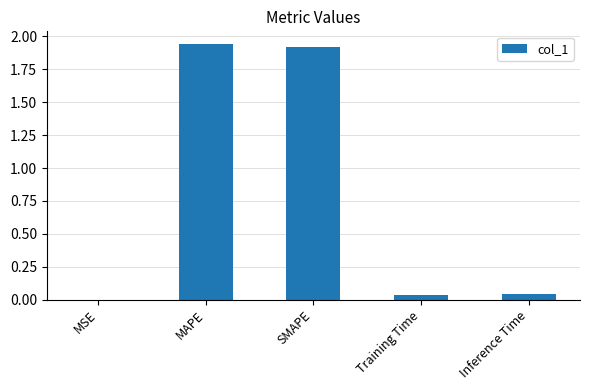

Between SMAPE and MSE, which is larger?

SMAPE